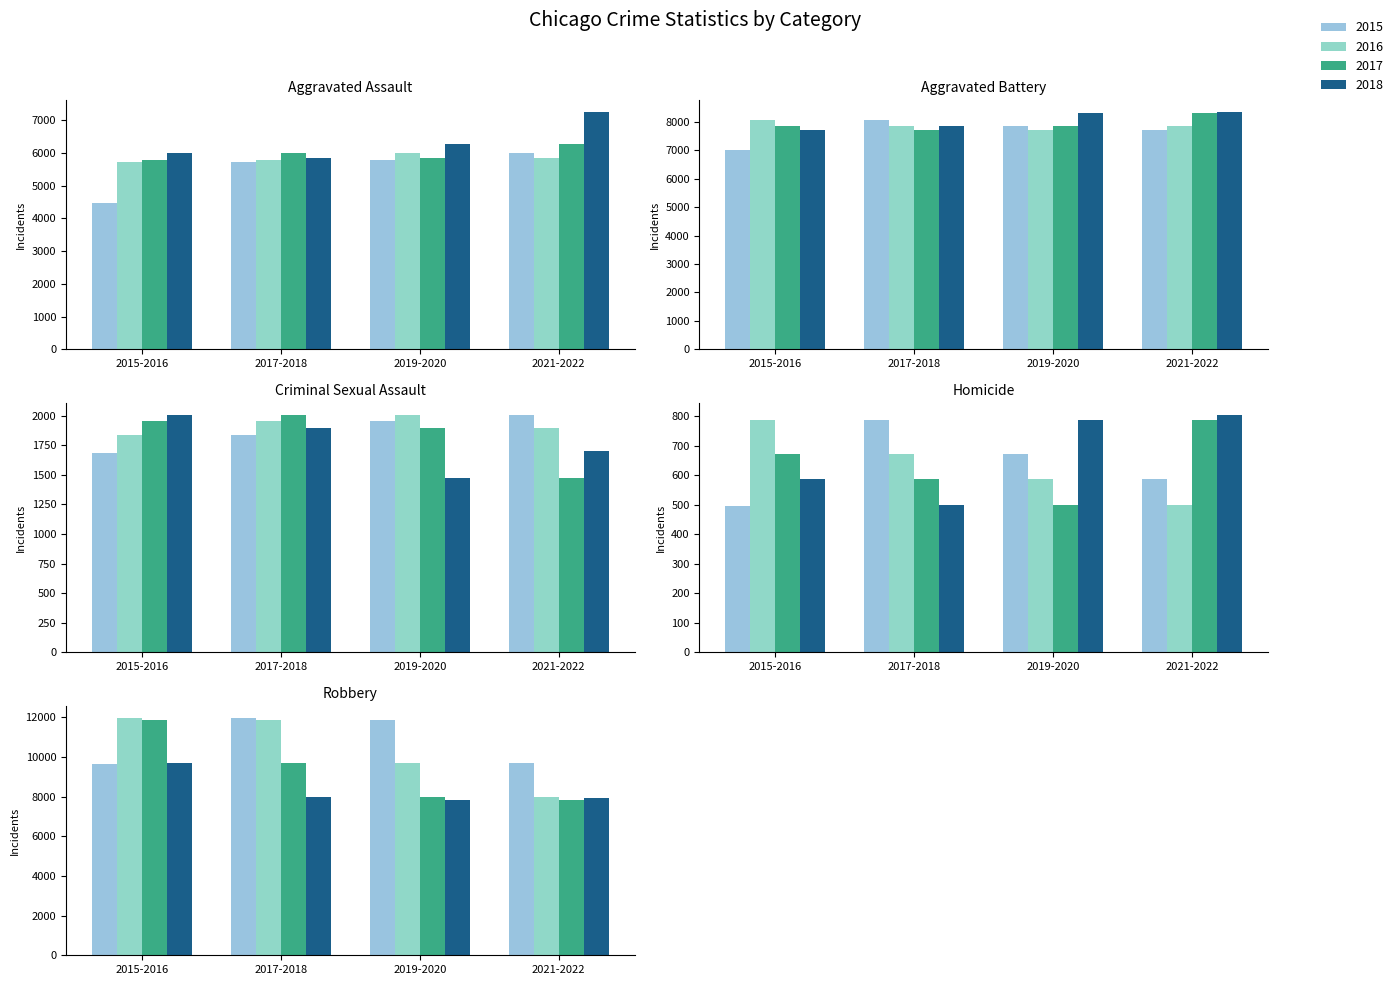

Between 2015 and 2022, which series saw the biggest shift?

Aggravated Assault